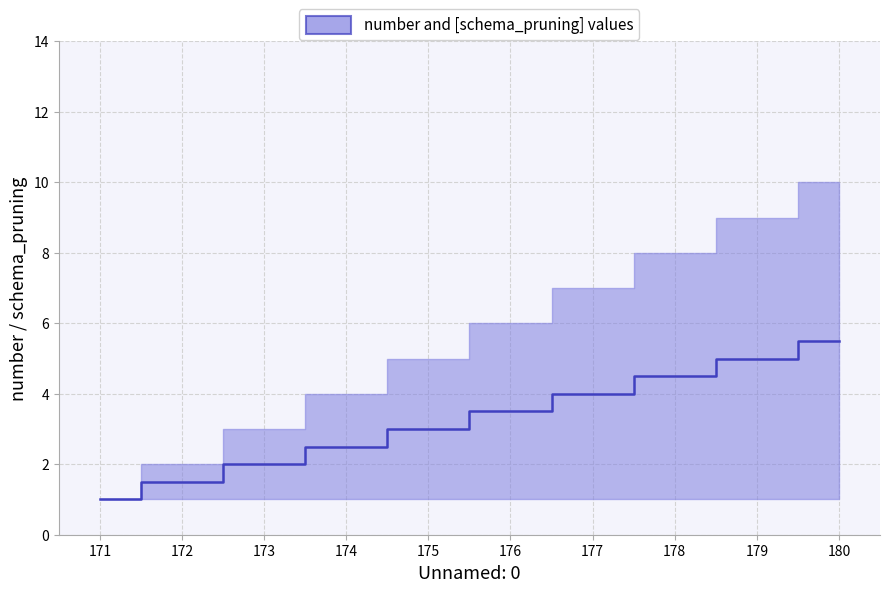

At which category does the chart reach its minimum across all series?

171